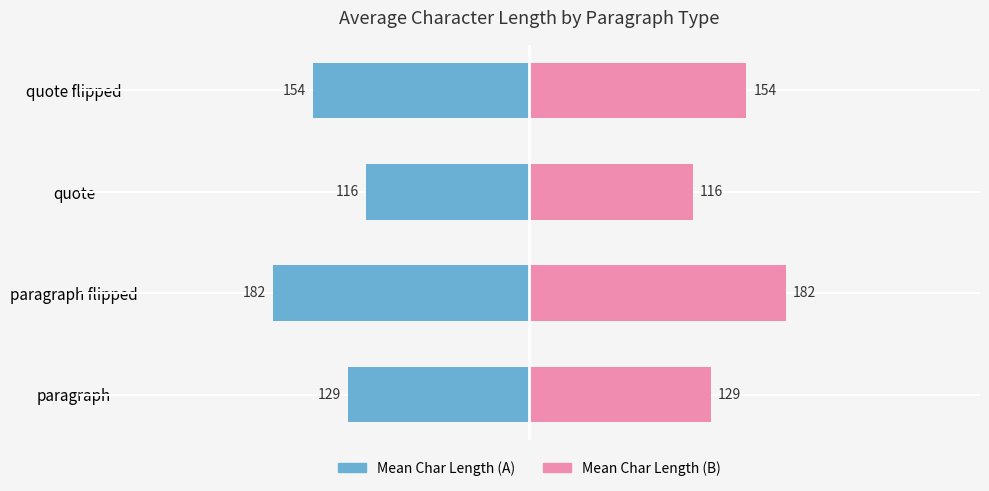

Which series changed the most between 2 and 3?

Left (mean char length)